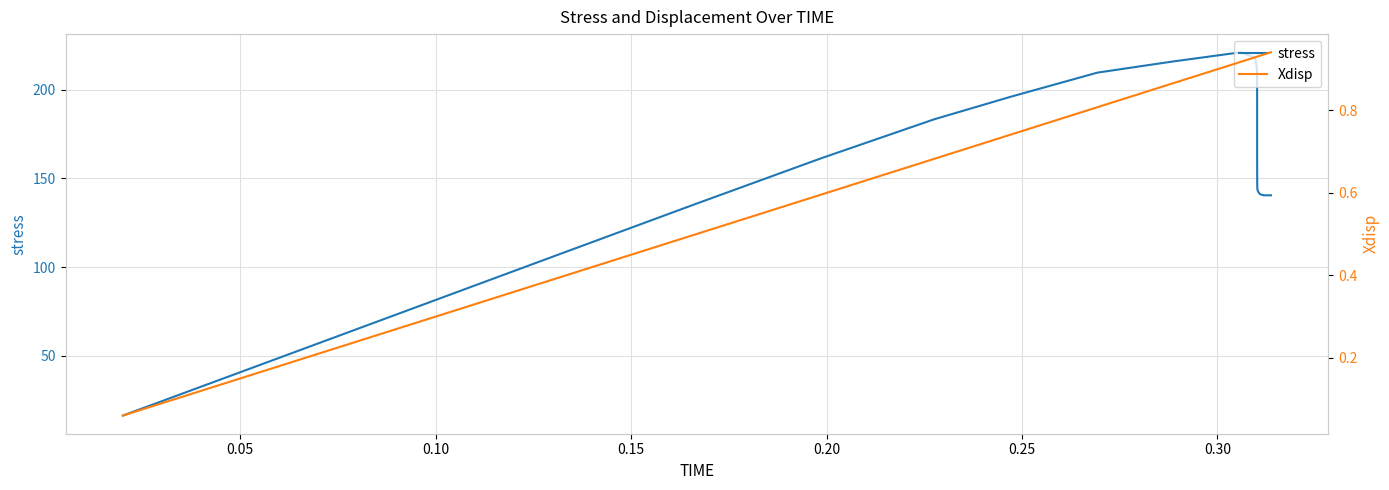

What is the highest value of the stress series?

221.1